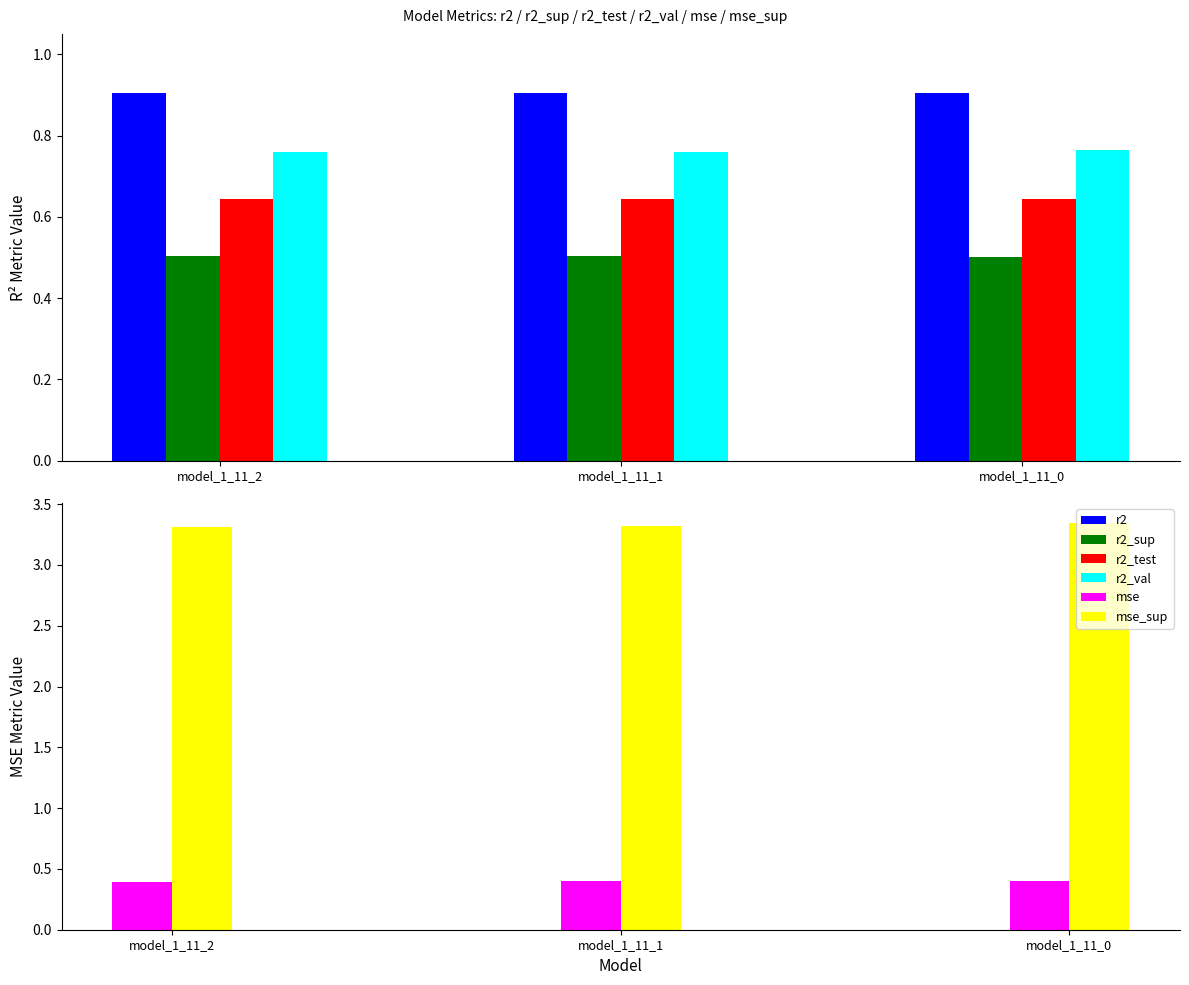

What is the sum of the mse_sup values at model_1_11_1 and model_1_11_2?

6.6